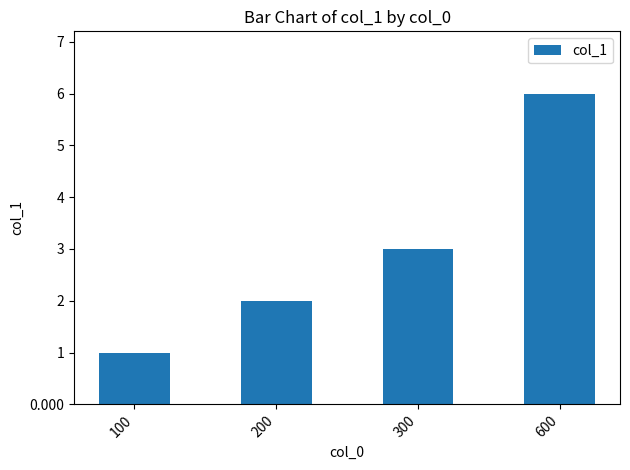

What is the sum of all values?

12